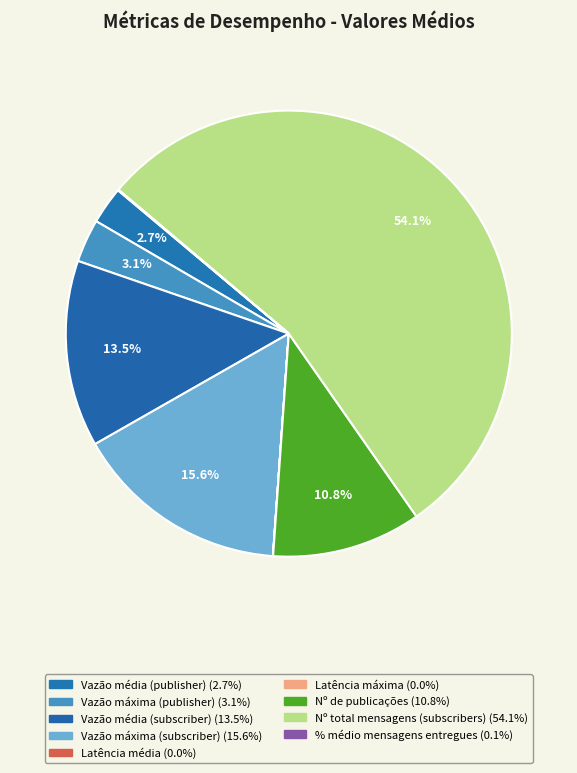

How many segments does this pie chart have?

9